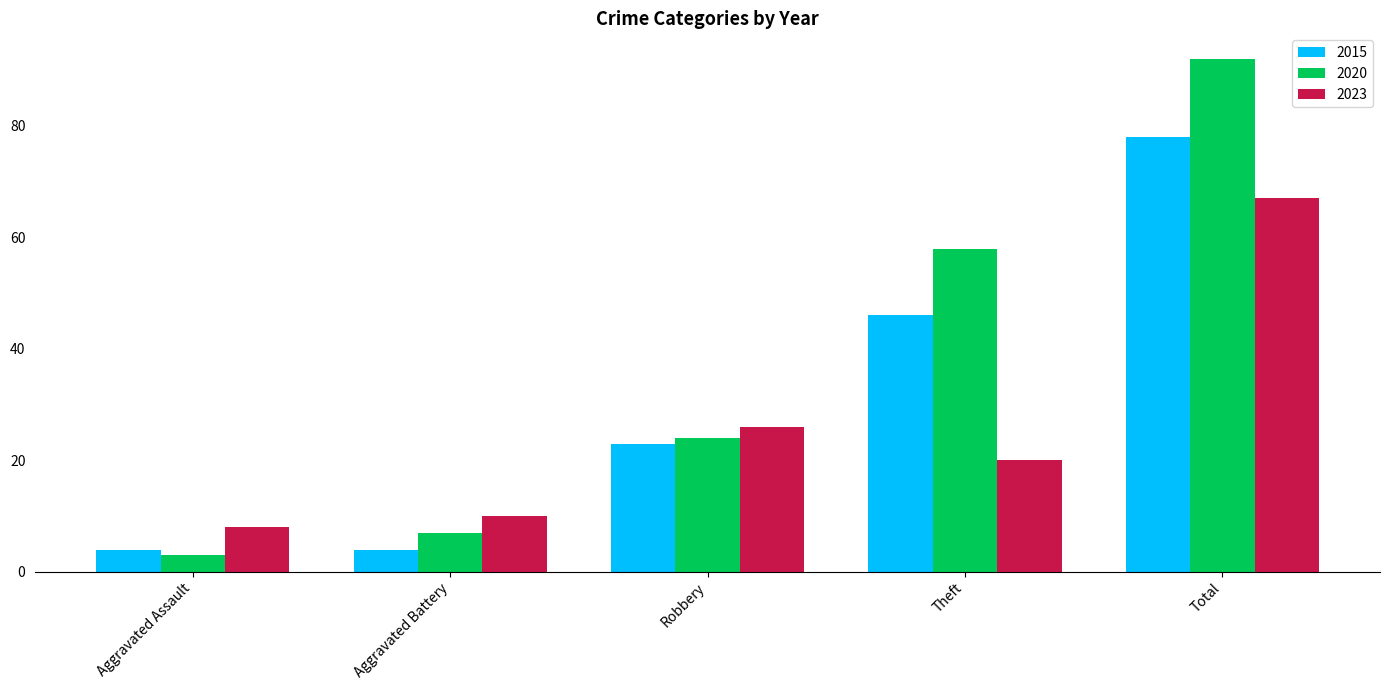

Where is 2015 nearest to the value 41?

Theft